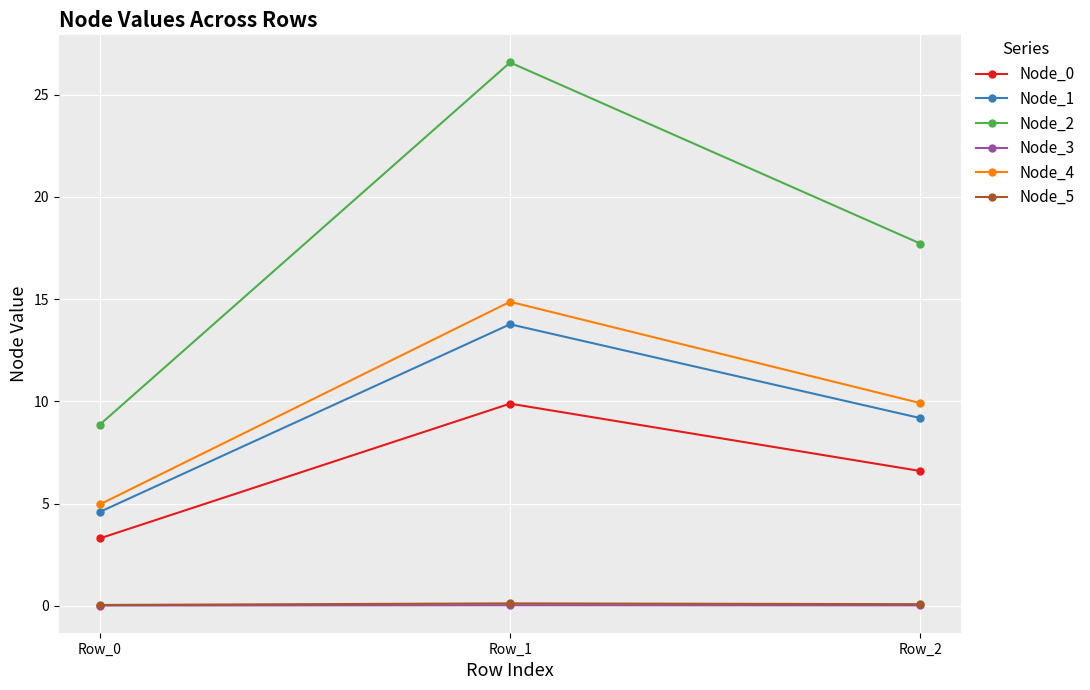

Which series has the widest spread of values?

Node_2